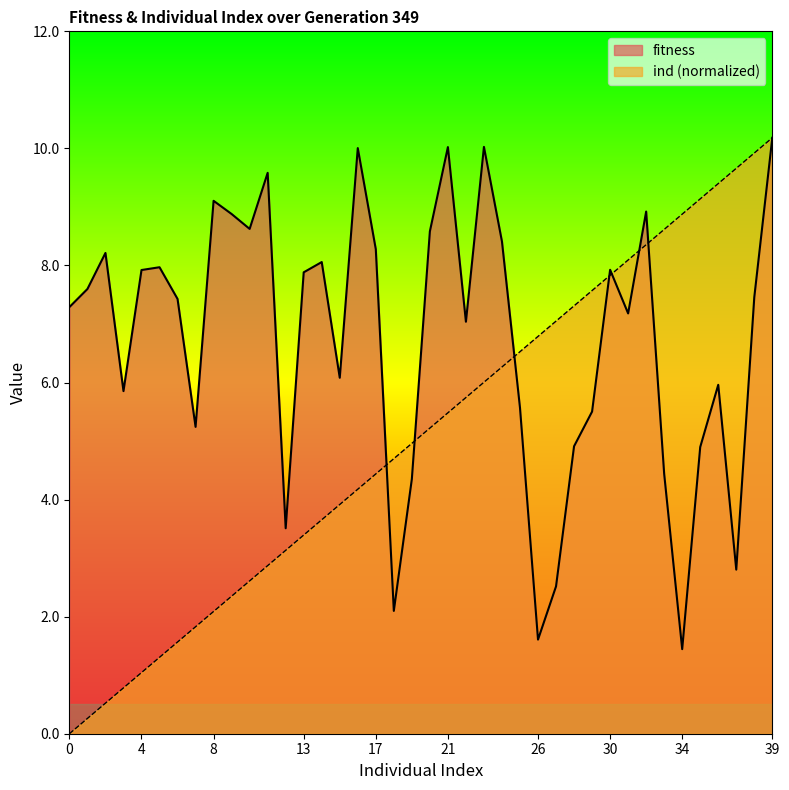

Where does the ind series first go above 5?

20